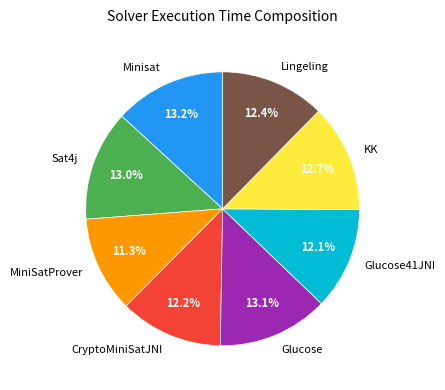

What is the smallest slice in the pie chart?

MiniSatProver